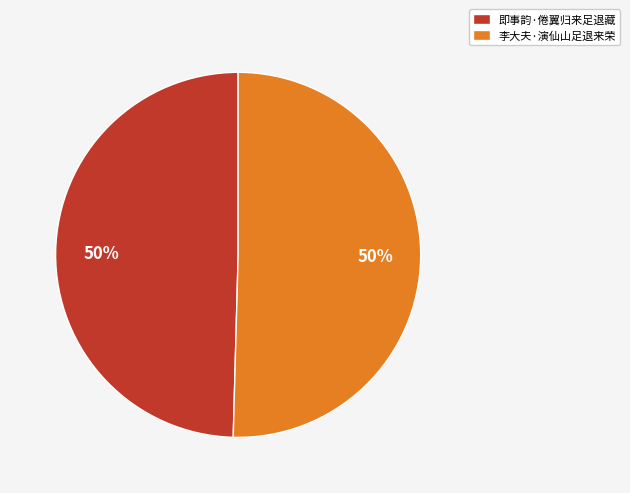

What is the ratio of the value at 即事韵·倦翼归来足退藏 to the value at 李大夫·演仙山足退来荣?

1.0